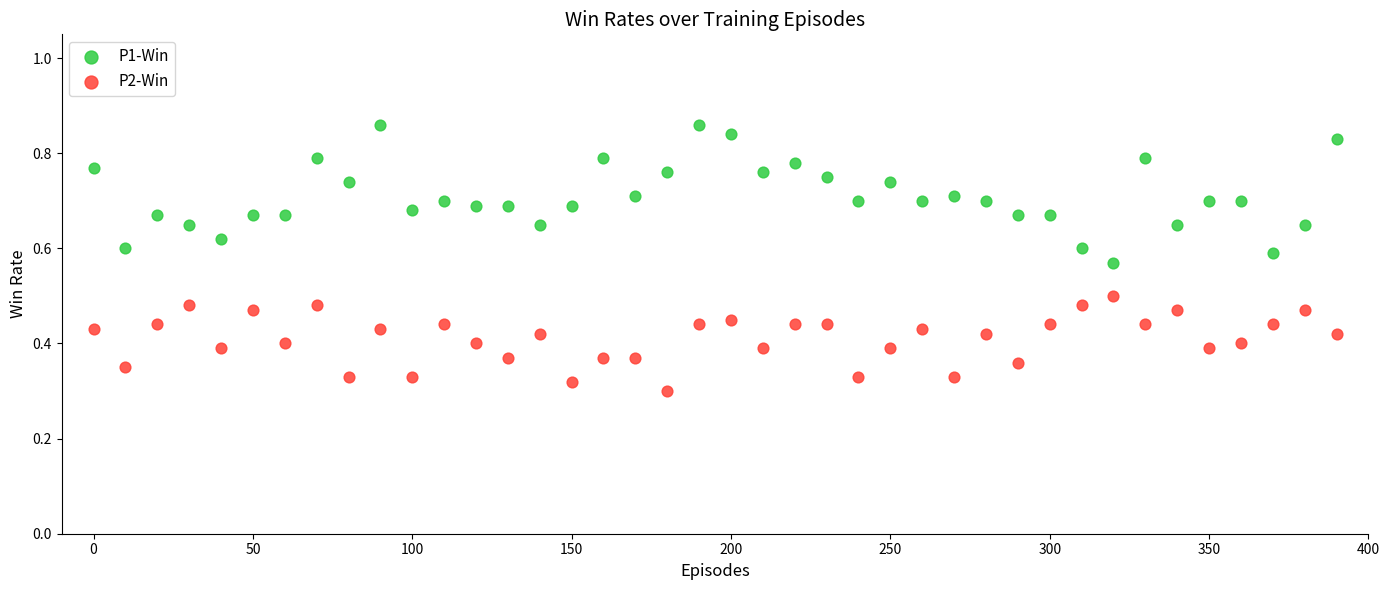

Which series has the largest Y range (max minus min)?

P1-Win